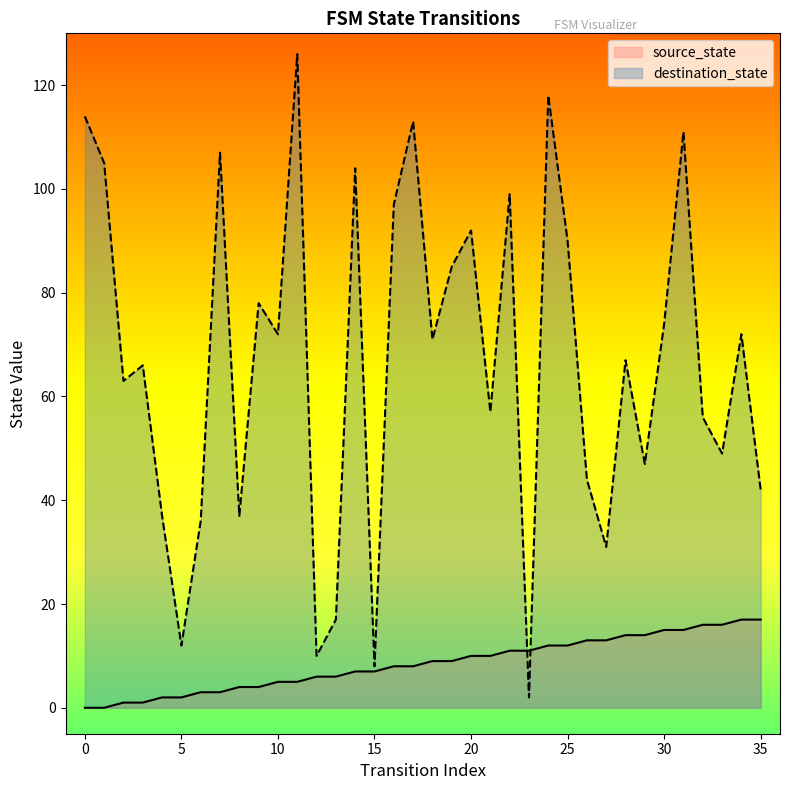

What value does the data have at 15, to the nearest 10?

10